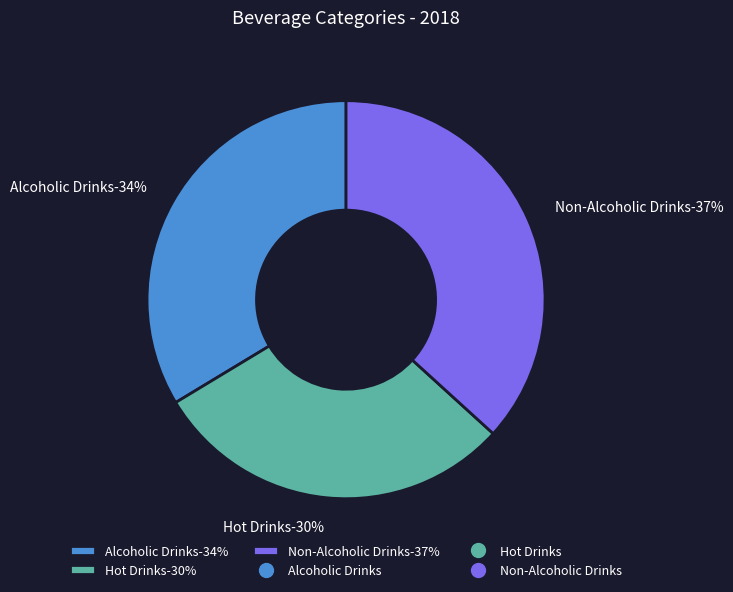

Combined, do Hot Drinks and Alcoholic Drinks account for over 50%?

Yes